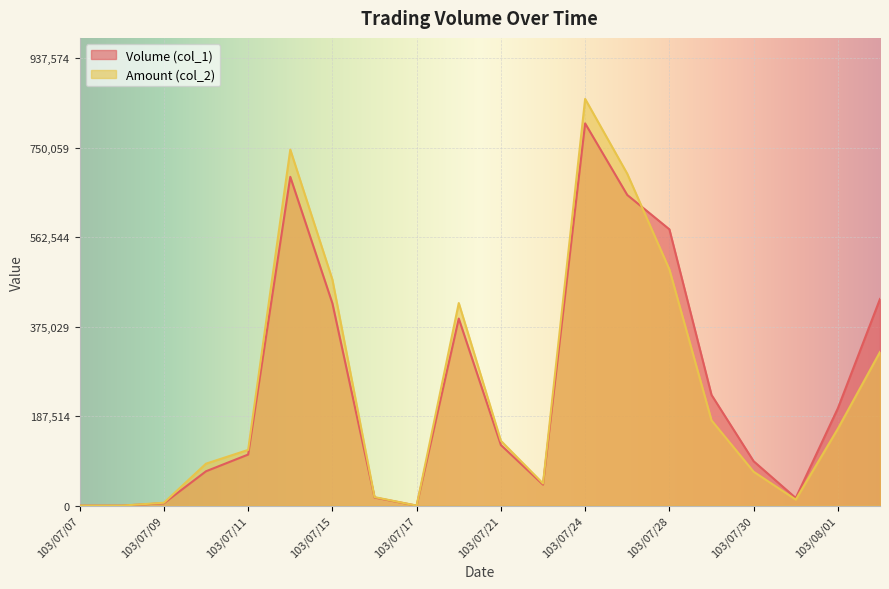

At how many categories does at least one series exceed 78107?

13